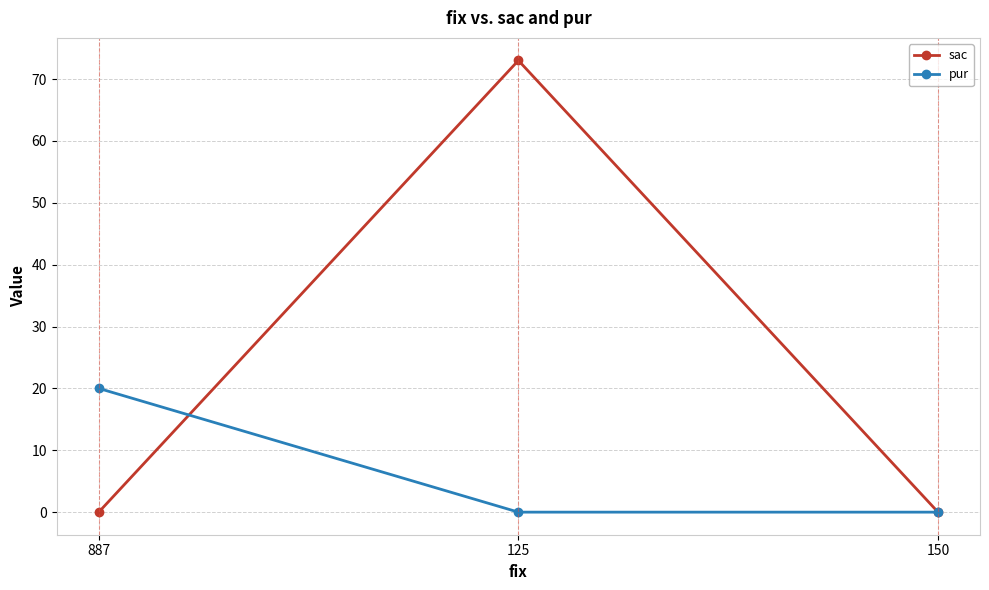

The pur series shows 20 at 887. True or false?

True